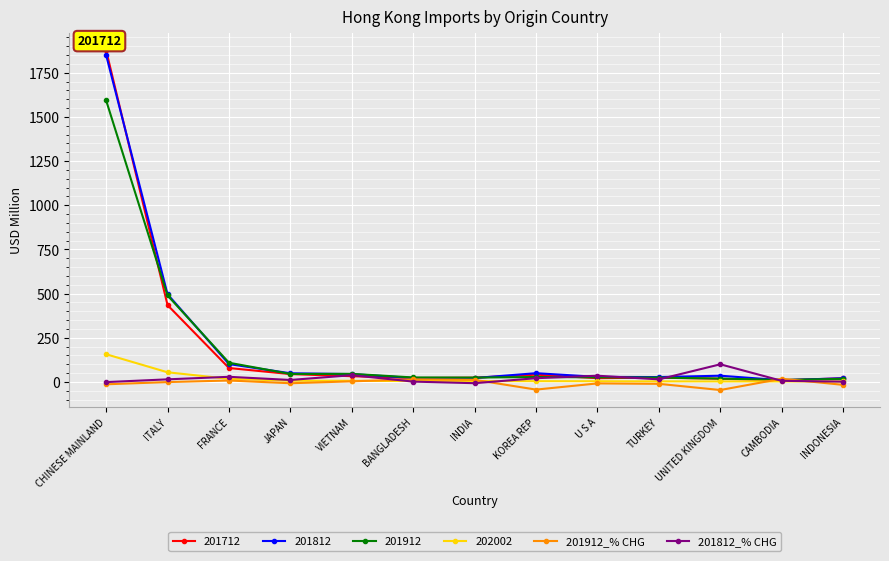

At which category is the sum across all series the highest?

CHINESE MAINLAND